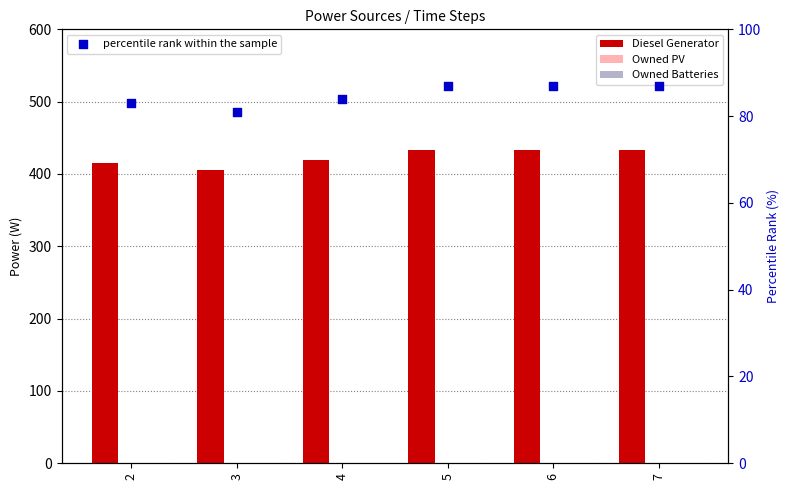

Which series contains the lowest Y value?

Owned PV